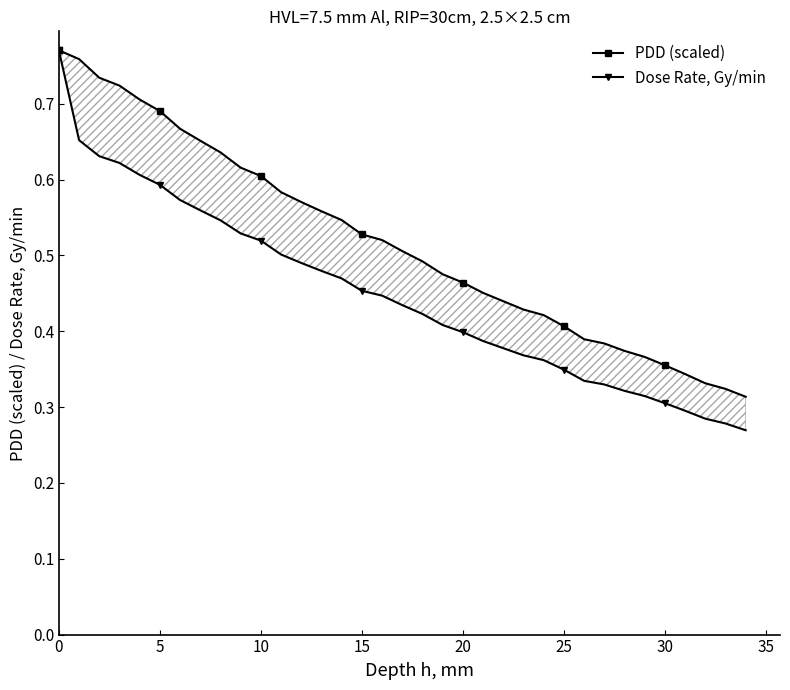

How many PDD (scaled) values are between 0 and 1?

35